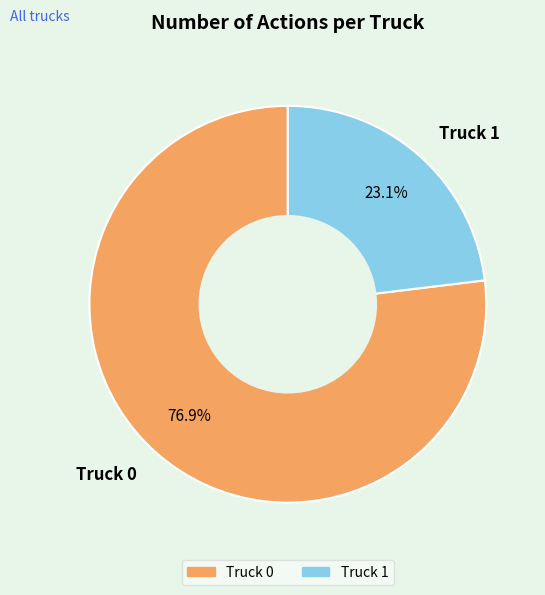

Between Truck 1 and Truck 0, which is larger?

Truck 0